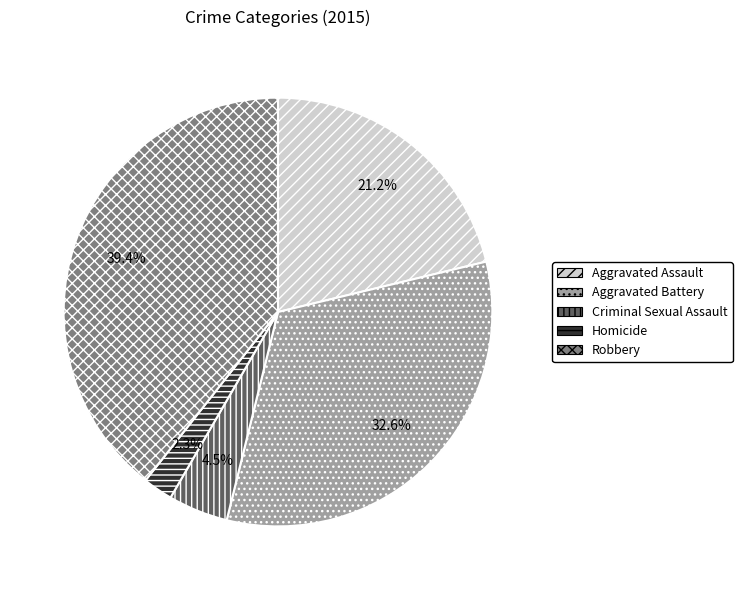

Is there any slice that represents more than half of the pie?

No